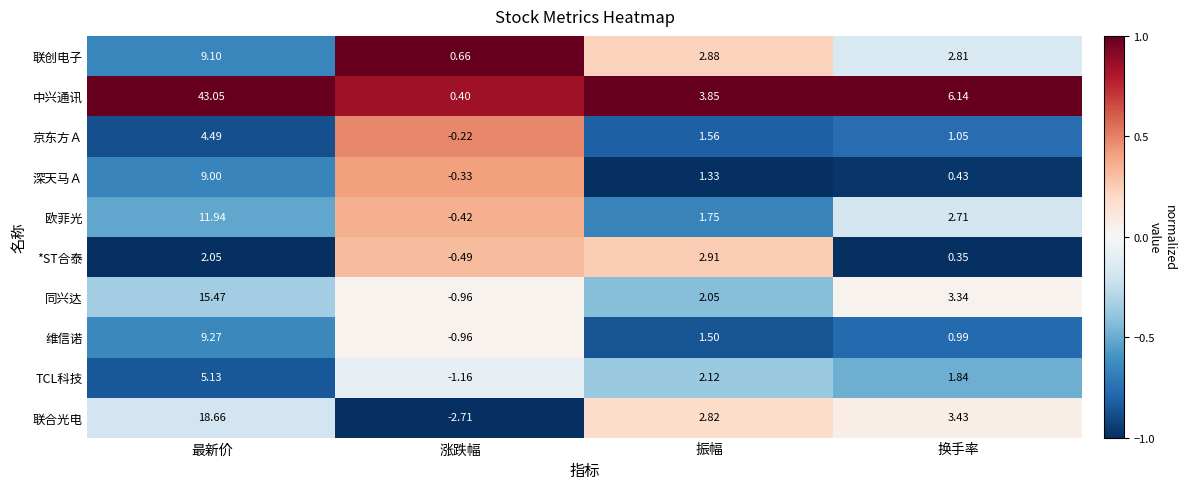

Where does the 联创电子 series first go above 2?

最新价